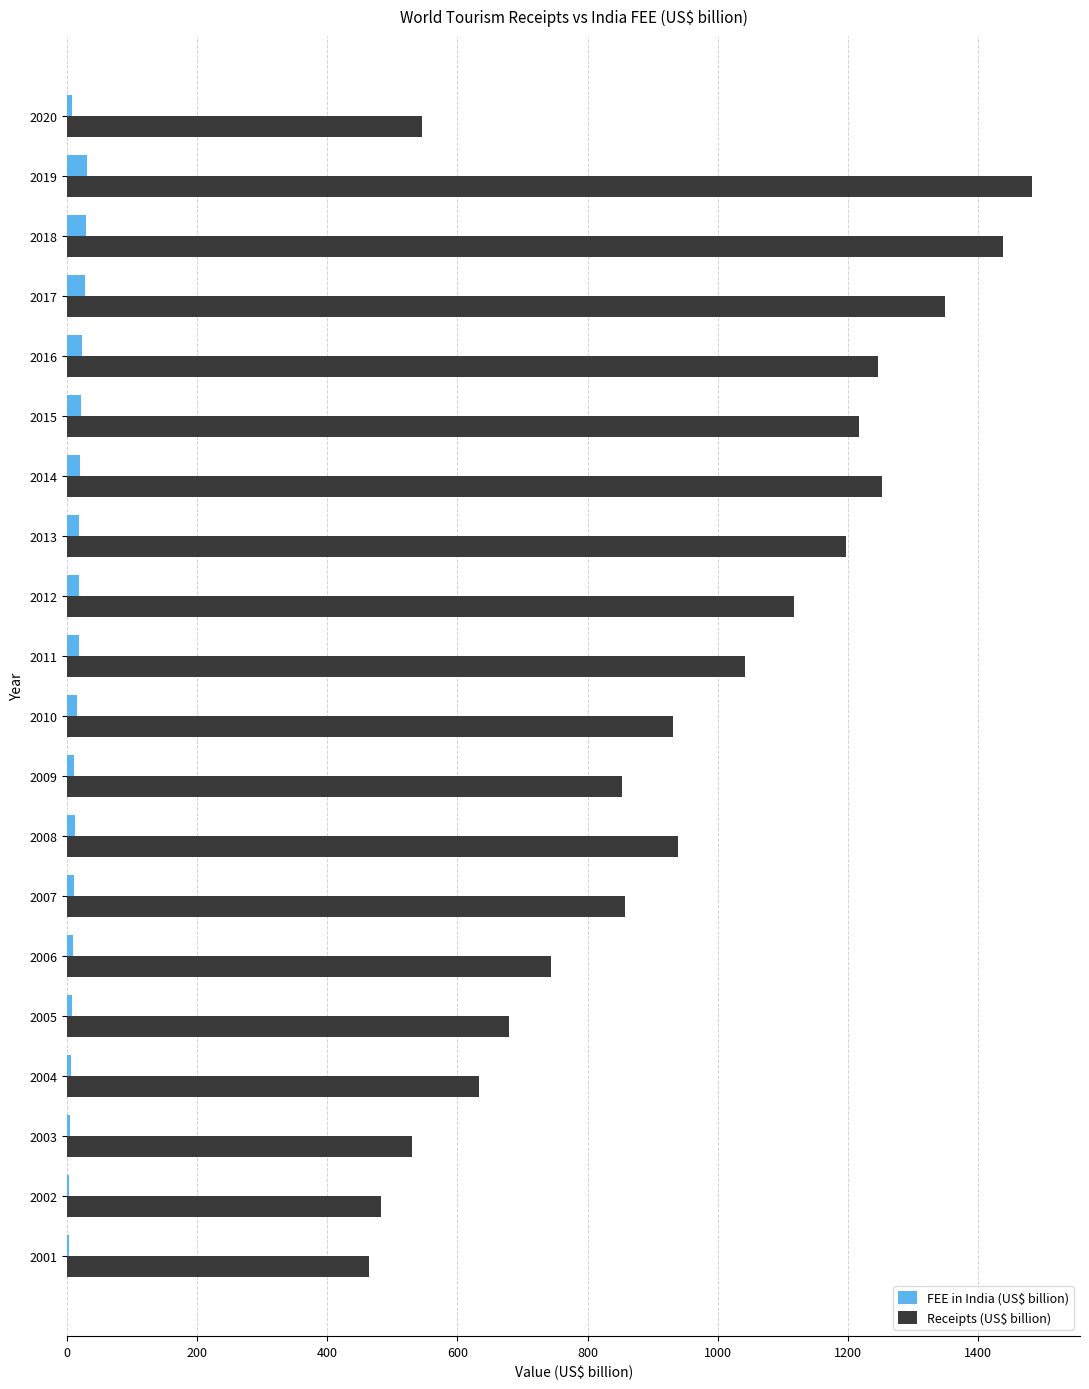

What are all the series names shown in the legend?

FEE in India (US$ billion), Receipts (US$ billion)